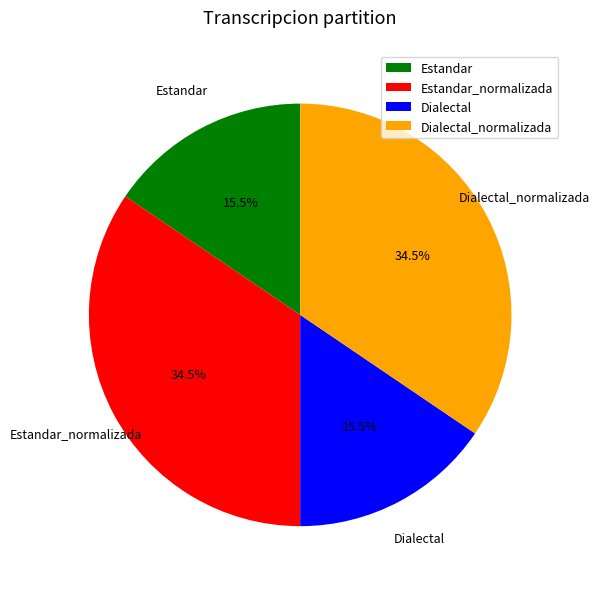

What is the total percentage of Estandar and Dialectal?

31.0%